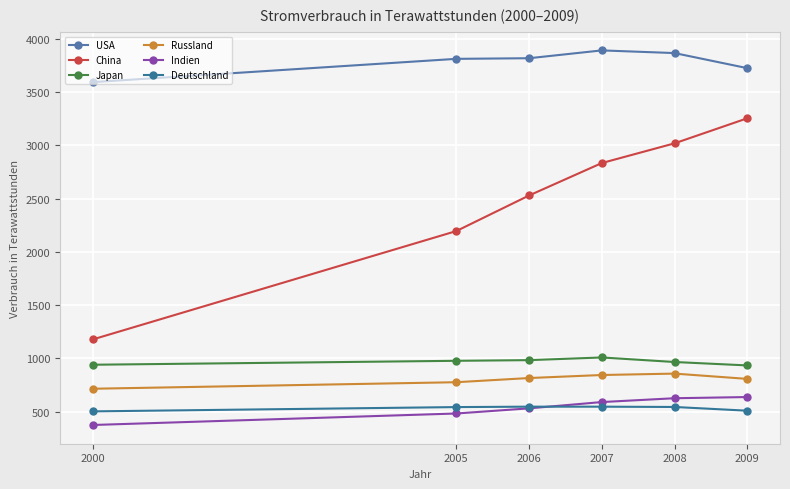

Reading left to right, transcribe all the data shown in this chart.

USA: 3592.4	3811.0	3816.8	3890.2	3865.2	3723.8
China: 1177.9	2195.1	2528.9	2833.2	3018.2	3253.2
Japan: 940.7	977.7	983.9	1009.0	966.4	934.3
Russland: 715.5	776.8	816.0	844.4	857.6	808.0
Indien: 375.4	483.3	531.5	590.6	626.5	637.6
Deutschland: 503.2	543.4	547.4	547.3	544.5	509.5